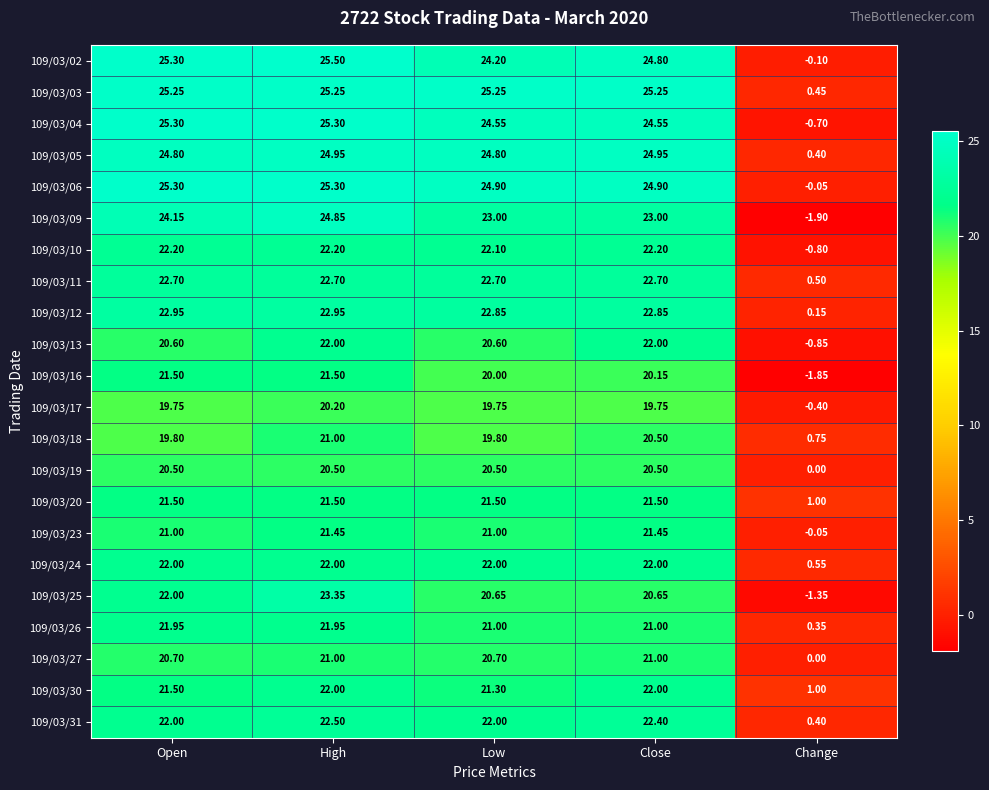

Is the value of 109/03/30 at Low greater than the value of 109/03/06 at Open?

No